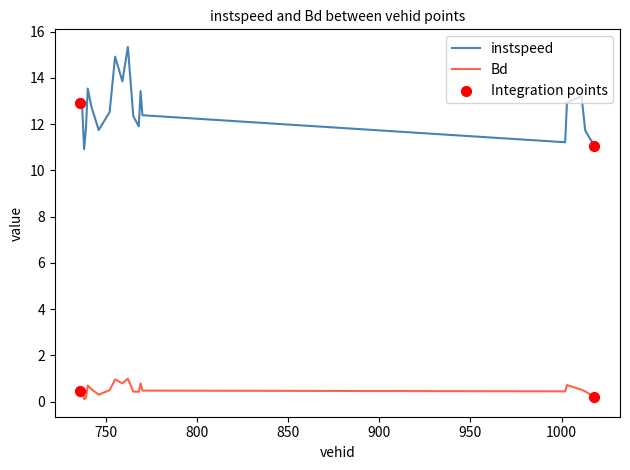

Which series has the largest total across all categories?

instspeed